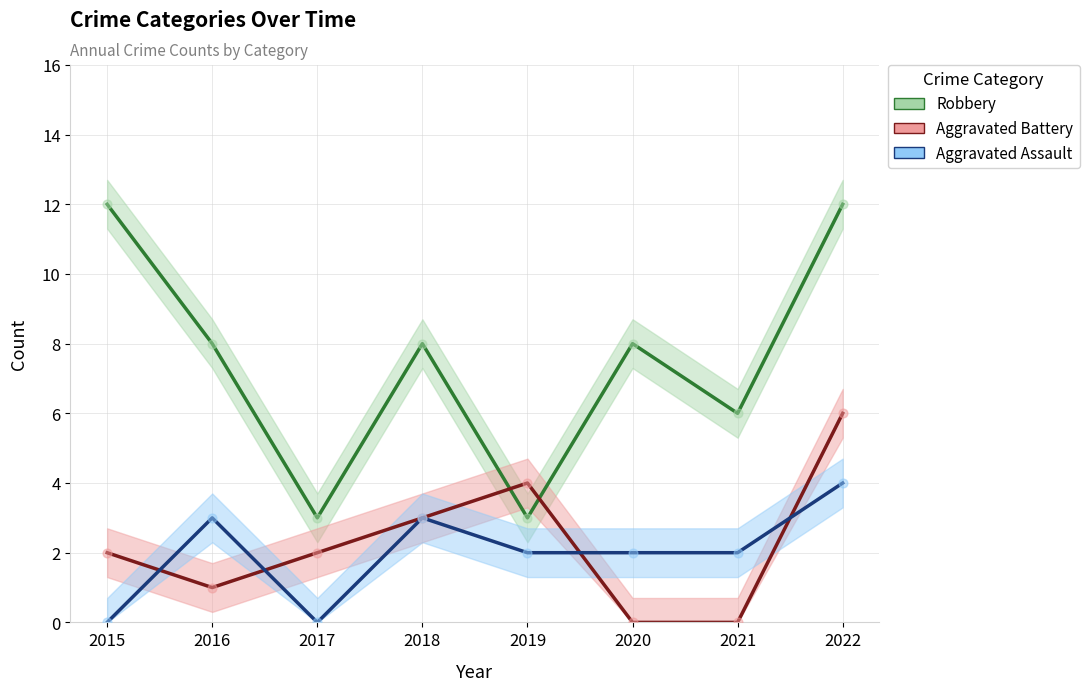

What are all the series names shown in the legend?

Robbery, Aggravated Battery, Aggravated Assault